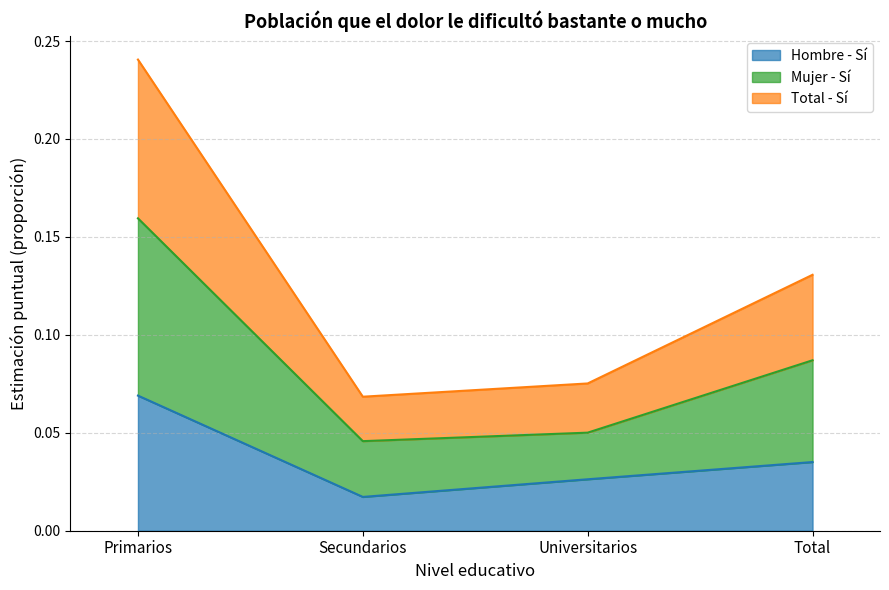

What is the approximate value of Hombre - Sí at Primarios?

0.1